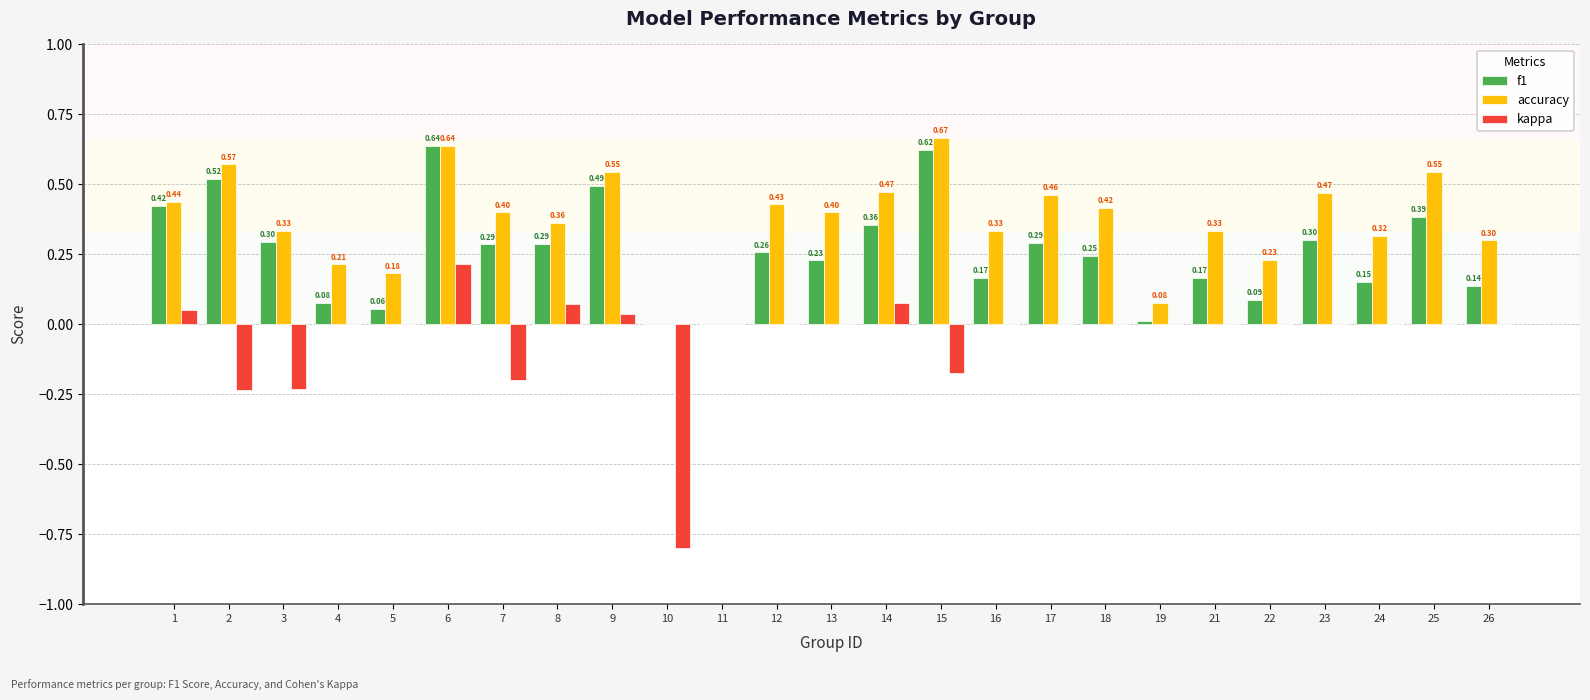

Between 10 and 17, which series saw the biggest shift?

kappa